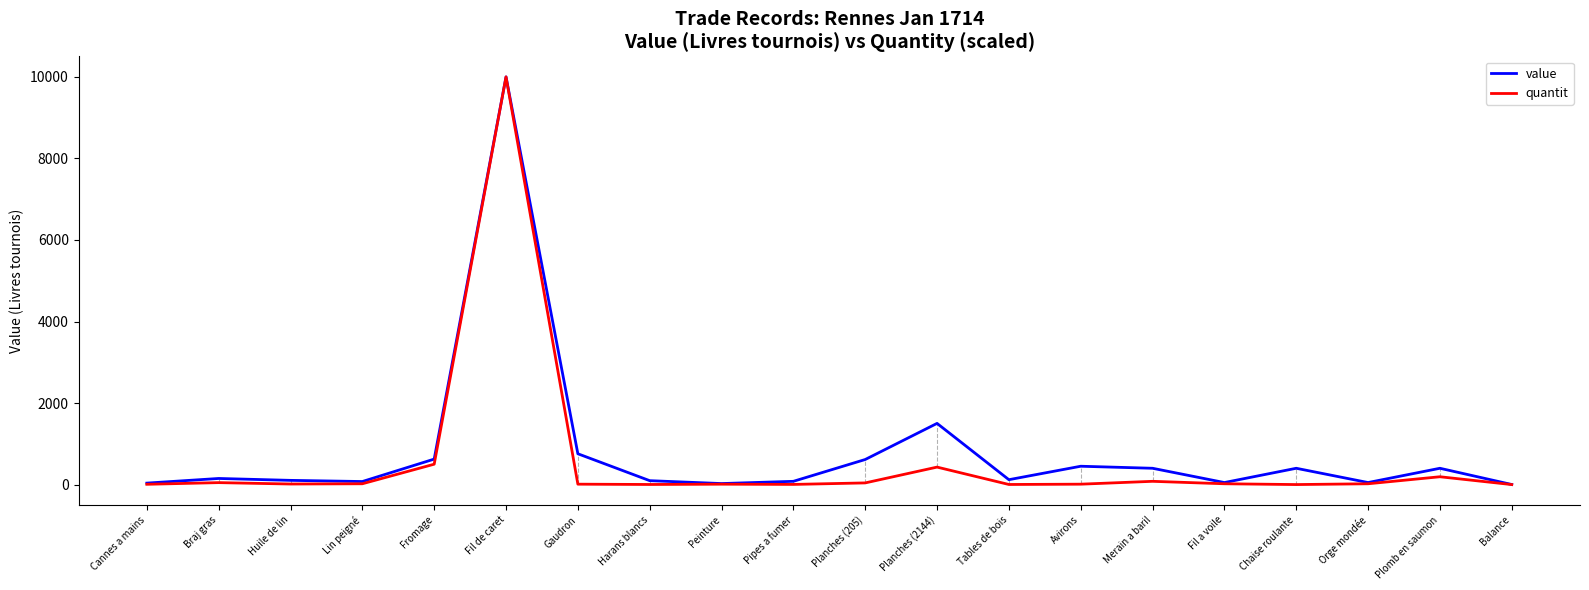

At which category is the sum across all series the highest?

Fil de caret